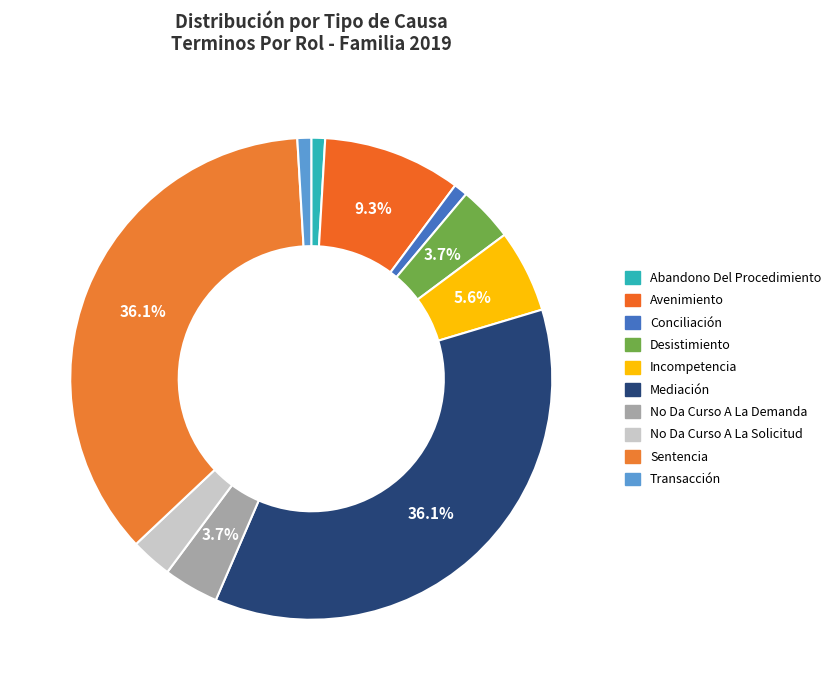

Is the sum of Avenimiento and No Da Curso A La Demanda greater than half?

No